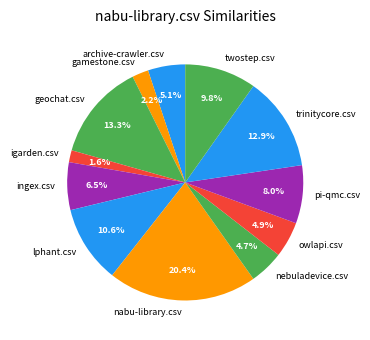

Which category has the smallest portion of the pie?

igarden.csv